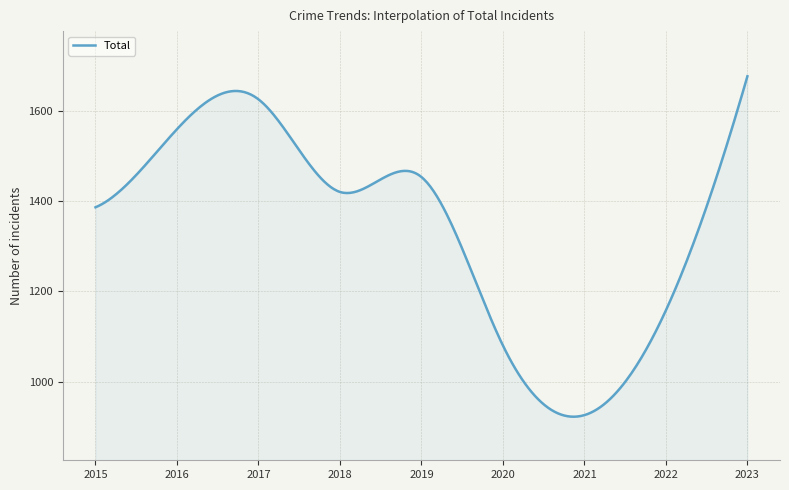

What is the difference between the maximum and minimum values?

753.6